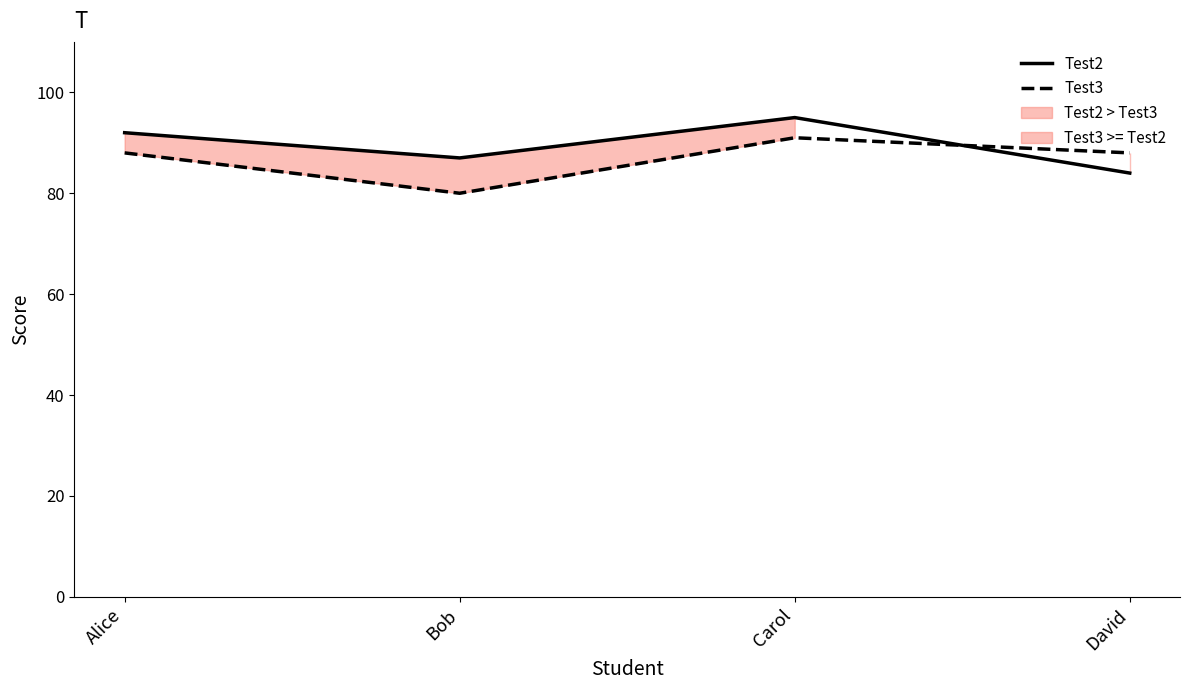

At which label does Test3 reach its minimum?

Bob